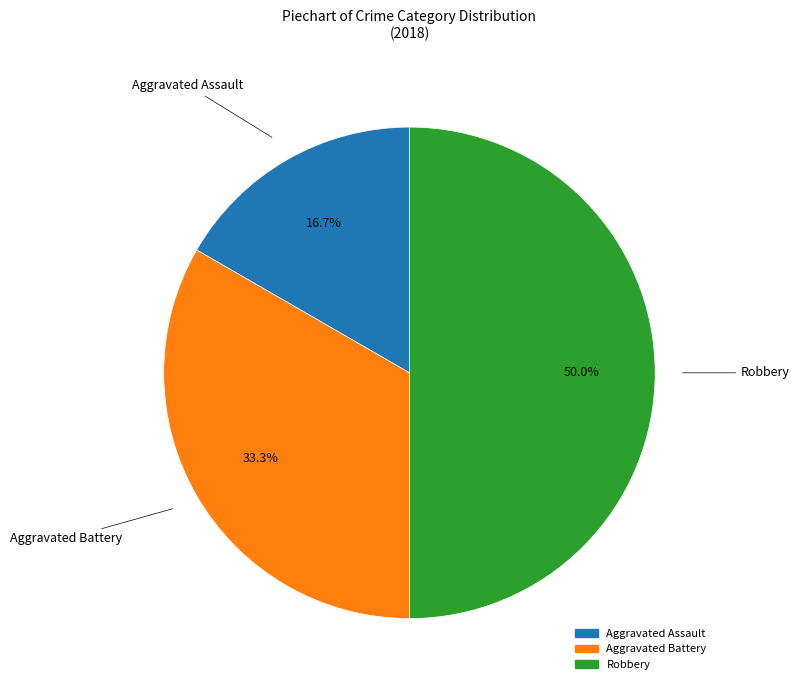

To the nearest percent, what is the difference between the largest and smallest slice percentages?

33%